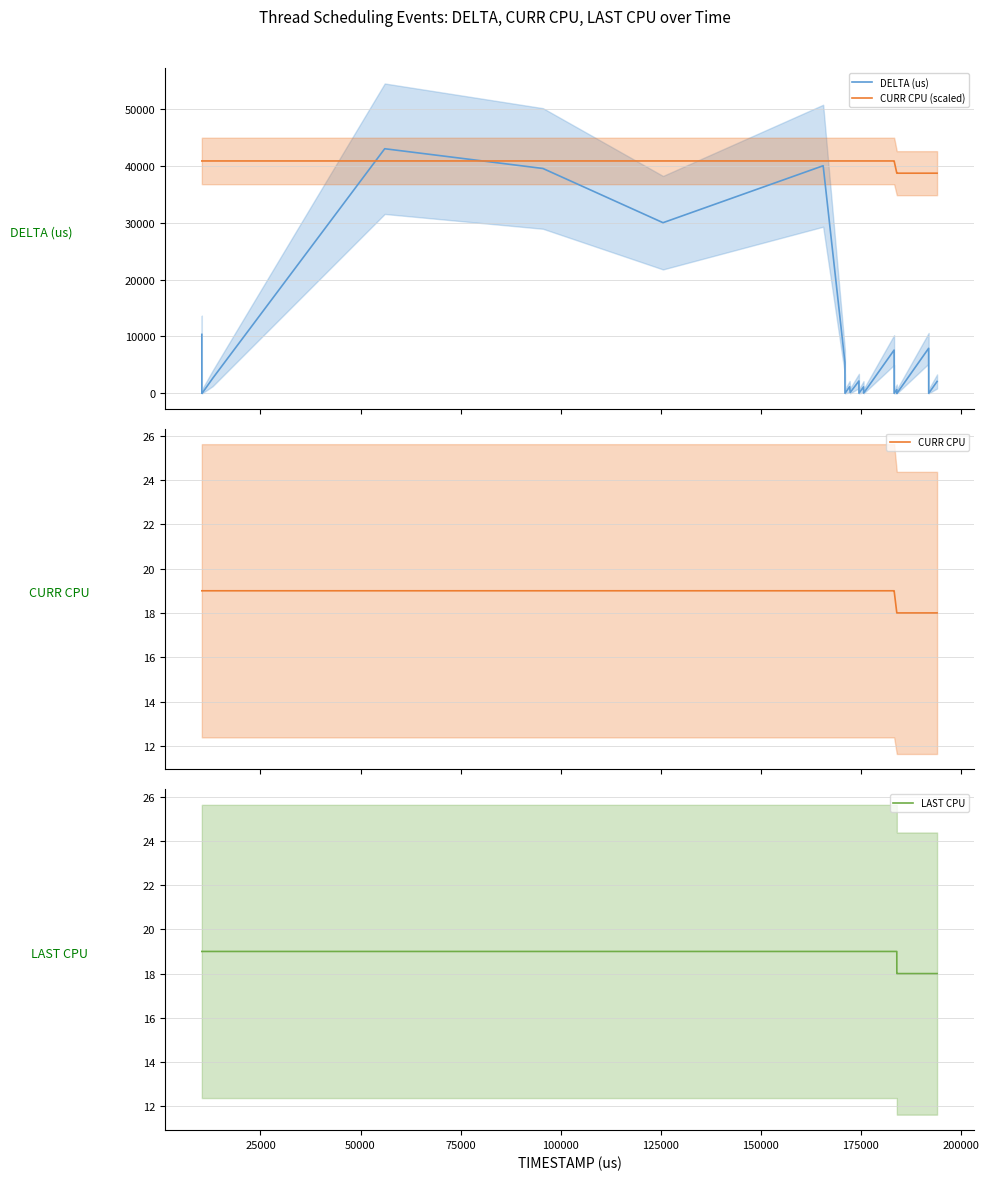

Which series has the widest spread of values?

DELTA (us)